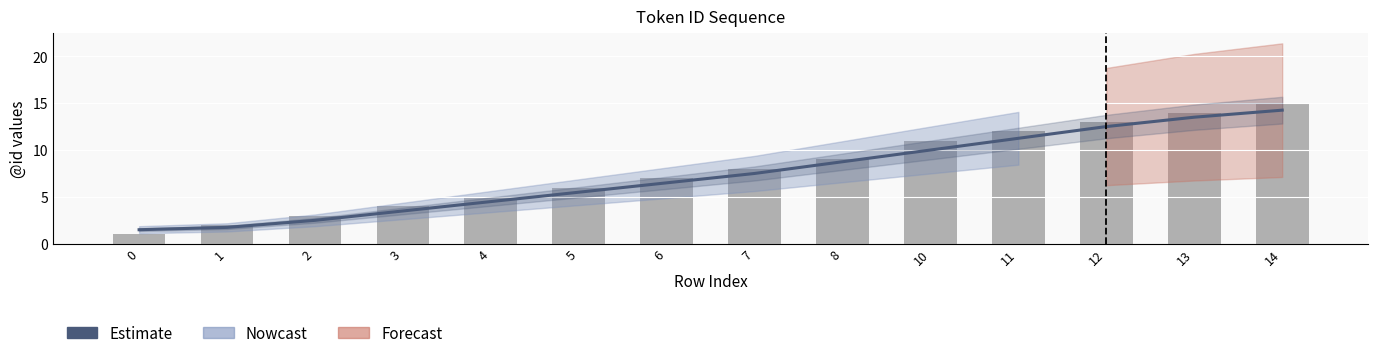

What is the value of the 1st bar from the left?

1.5